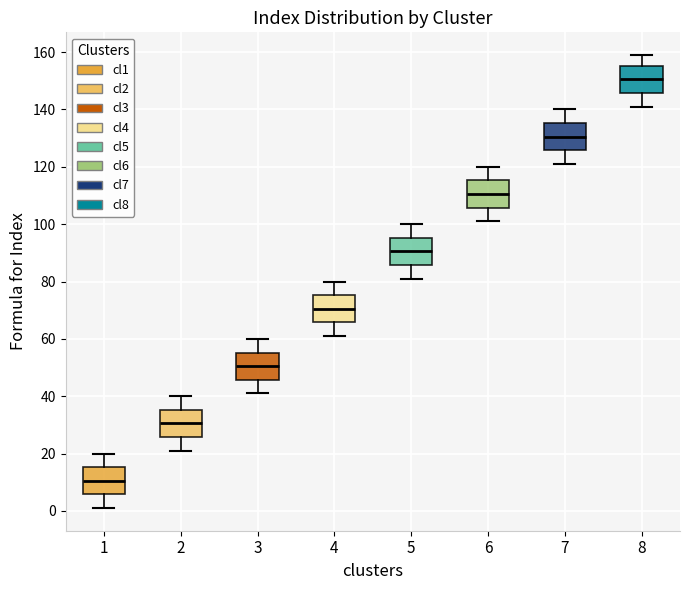

Reading left to right, read every box against the y-axis: the position of its median line, the range the box covers, and the ends of its whiskers. The values are not printed on the chart, so give them approximately, as read against the axis.

1: median 10, box 6 to 16, whiskers 2 to 20
2: median 30, box 26 to 36, whiskers 22 to 40
3: median 50, box 46 to 56, whiskers 42 to 60
4: median 70, box 66 to 76, whiskers 62 to 80
5: median 90, box 86 to 96, whiskers 82 to 100
6: median 110, box 106 to 116, whiskers 102 to 120
7: median 130, box 126 to 136, whiskers 122 to 140
8: median 150, box 146 to 156, whiskers 142 to 160